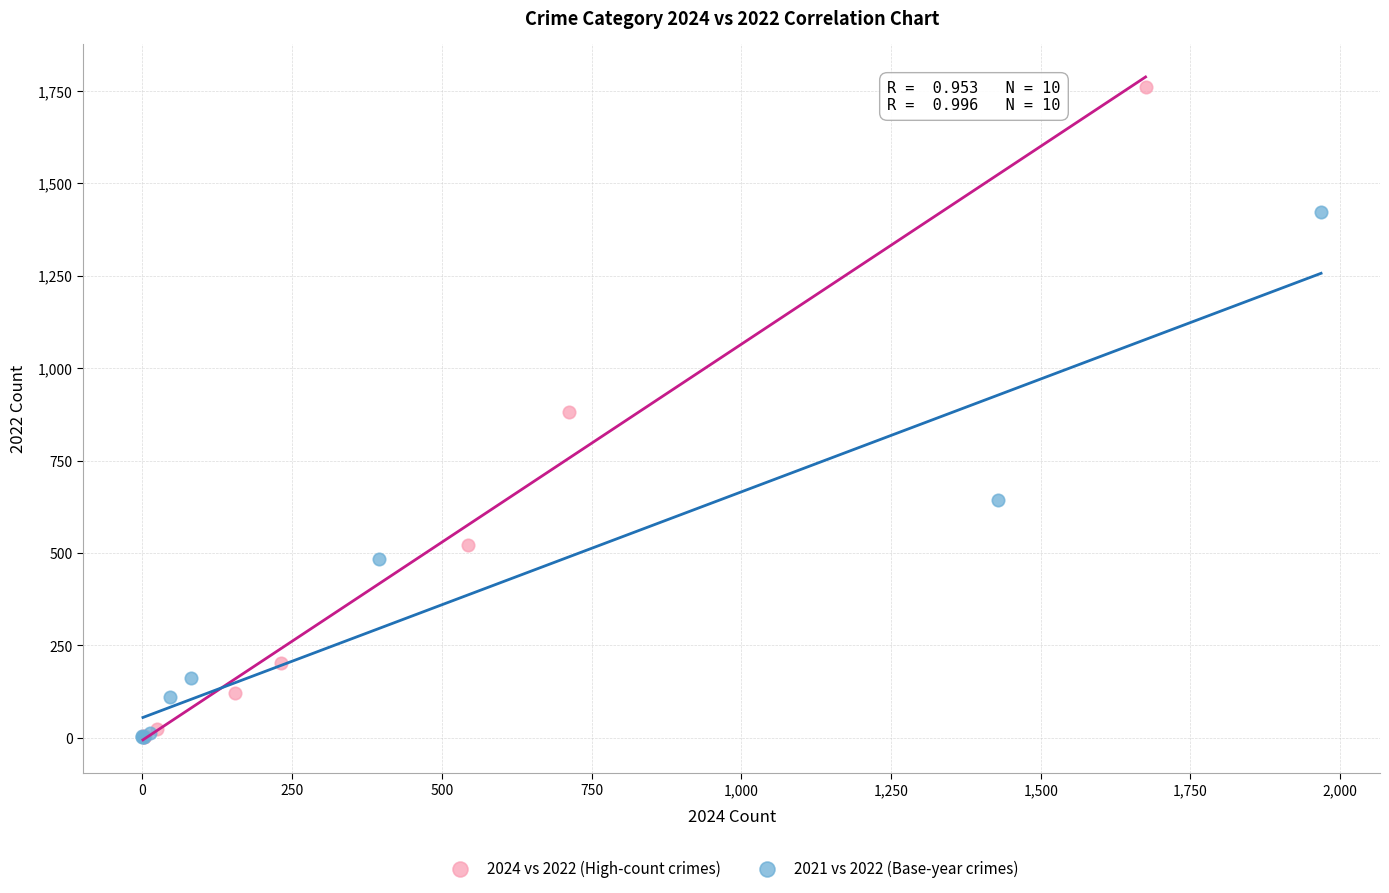

Which series contains the highest Y value?

2024 vs 2022 (High-count crimes)